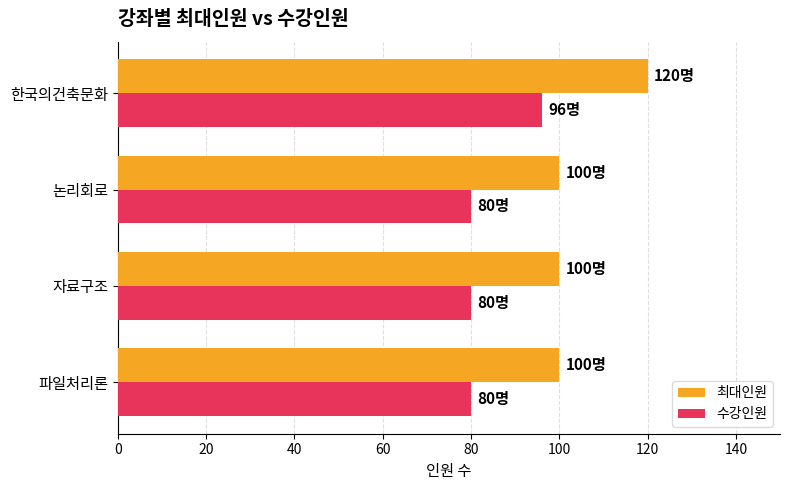

True or false: 최대인원 has a value of 100 at 논리회로.

True